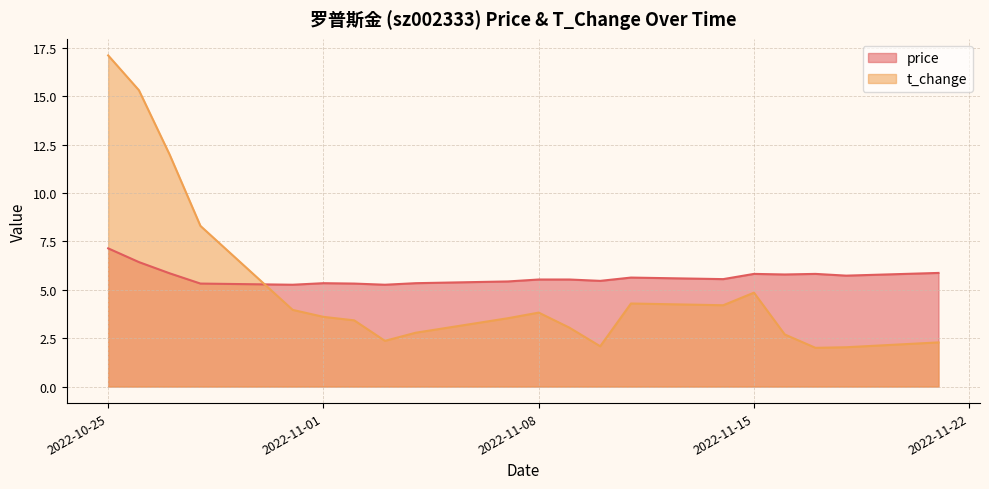

The value of t_change at 2022-10-25 is 17.1. True or false?

True